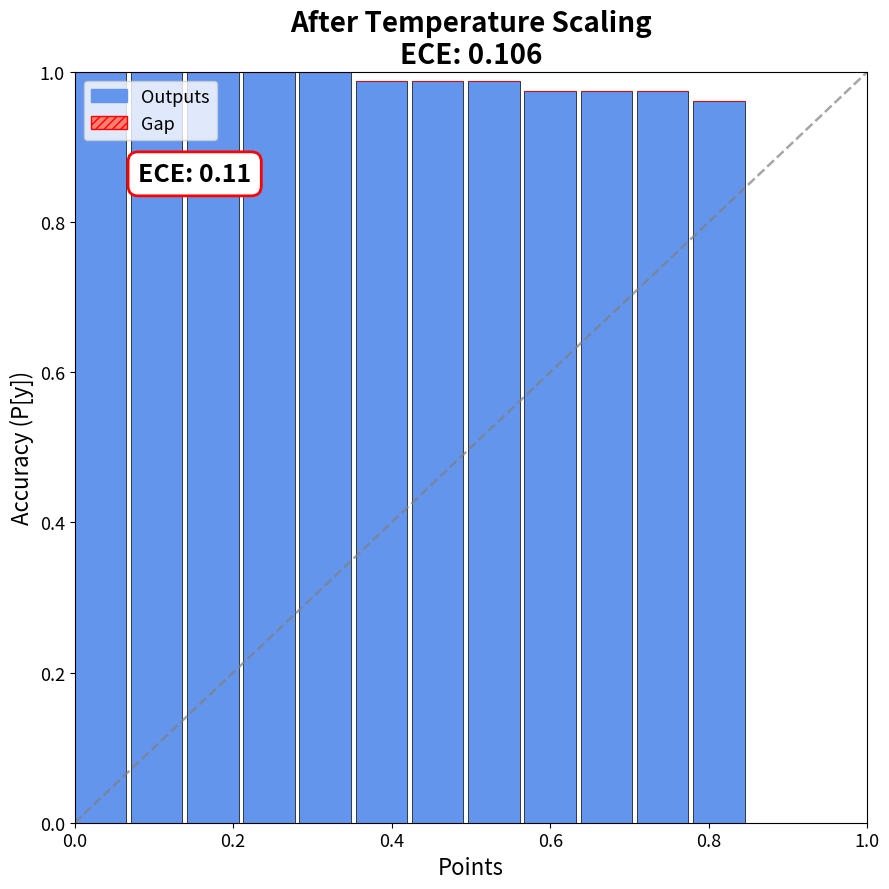

What is the sum of all values?

11.8